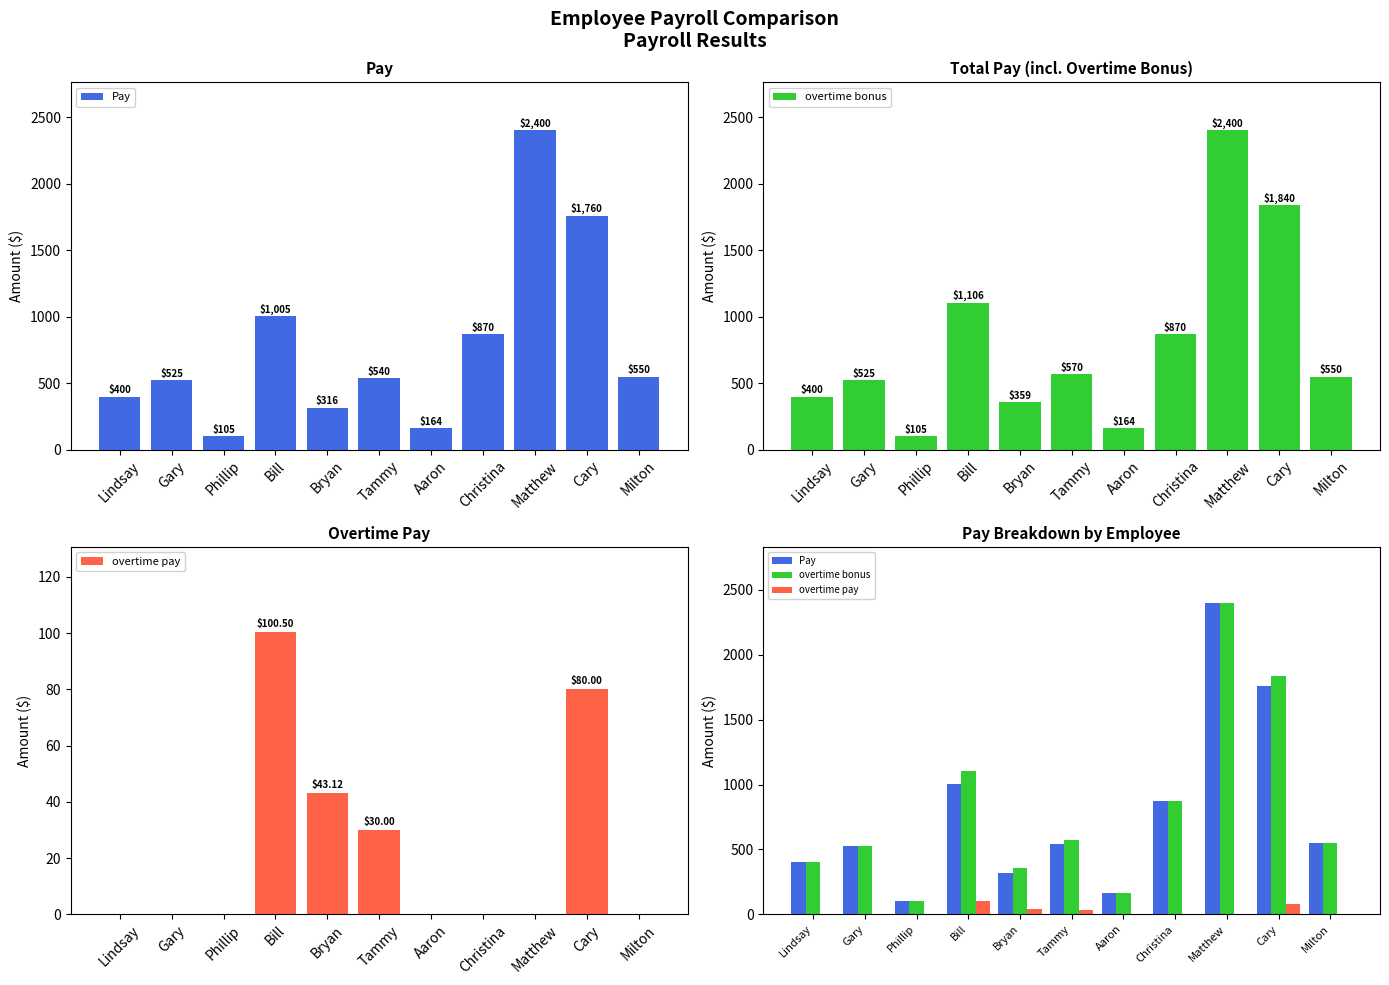

How many groups of bars are there?

11